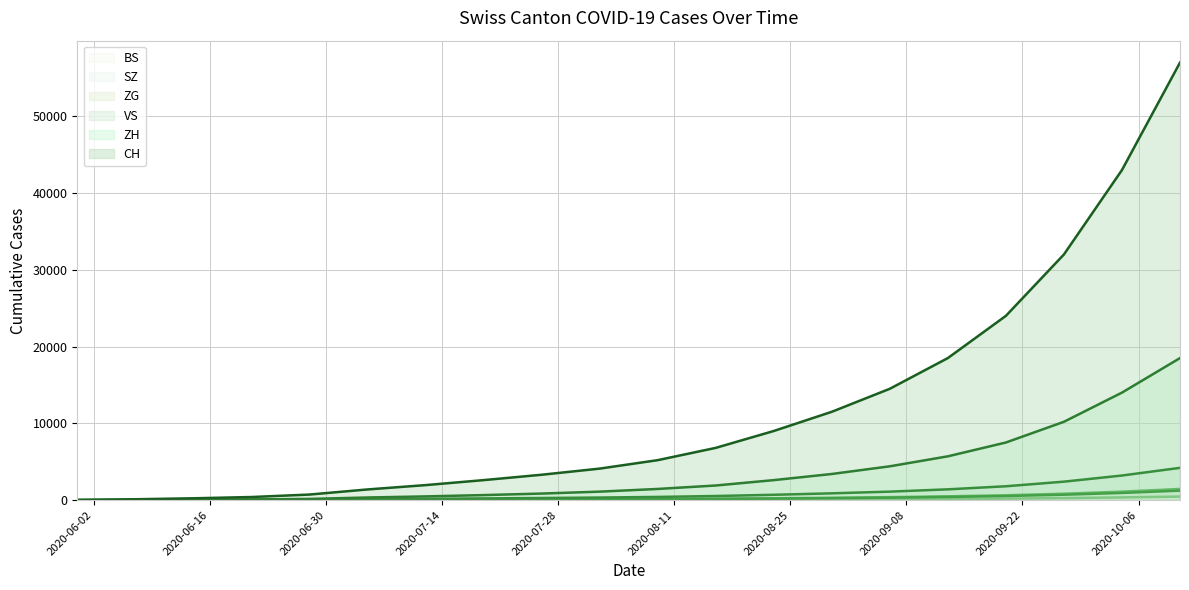

True or false: VS (line) has a value of 45 at 2020-06-30.

False